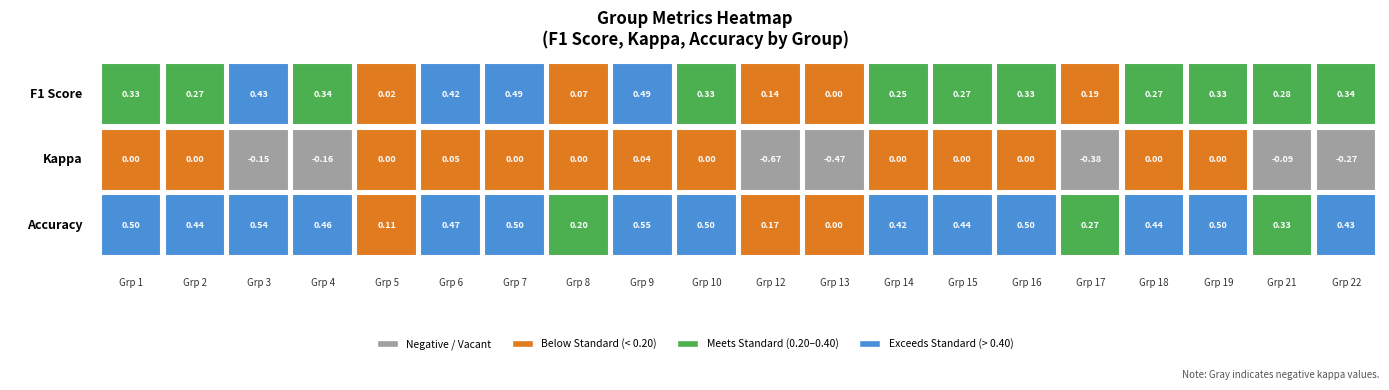

What is the maximum value shown in the chart?

0.5